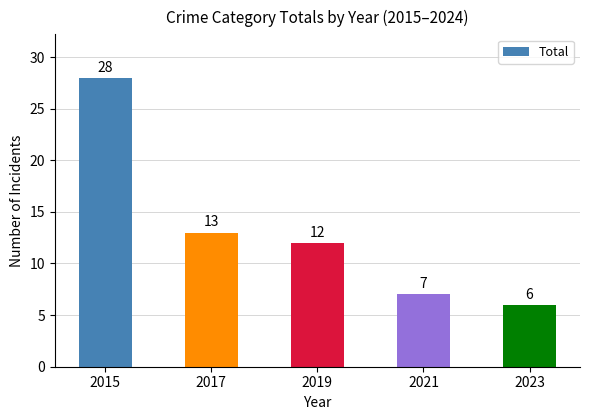

How many data points are less than 12?

2